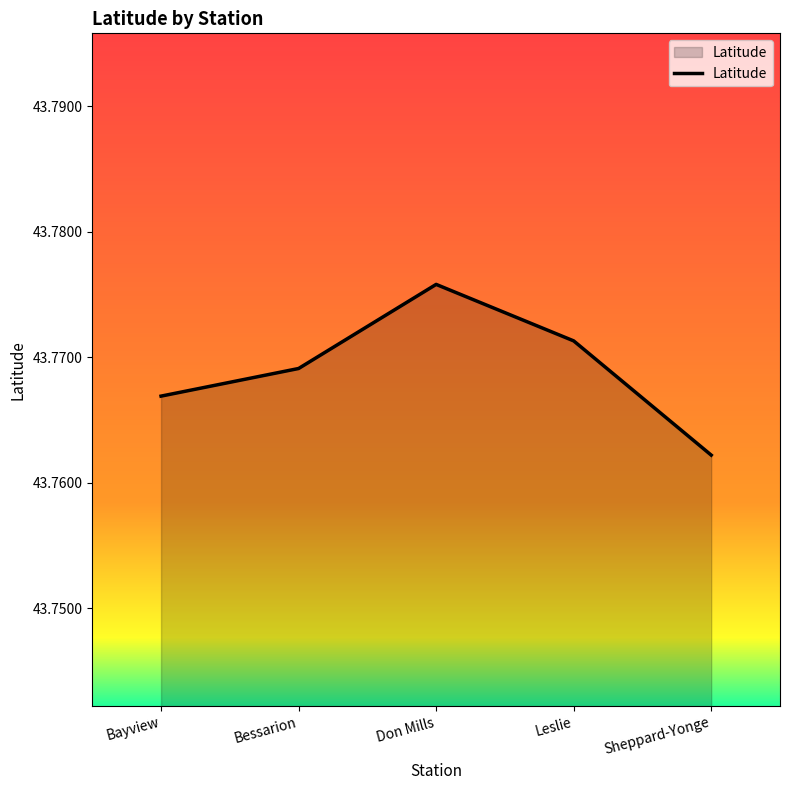

What is the sum of the values at Bessarion and Leslie?

87.5